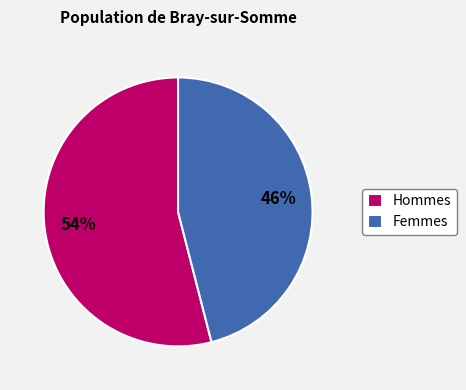

To the nearest percent, what percentage of the pie is Femmes?

46%